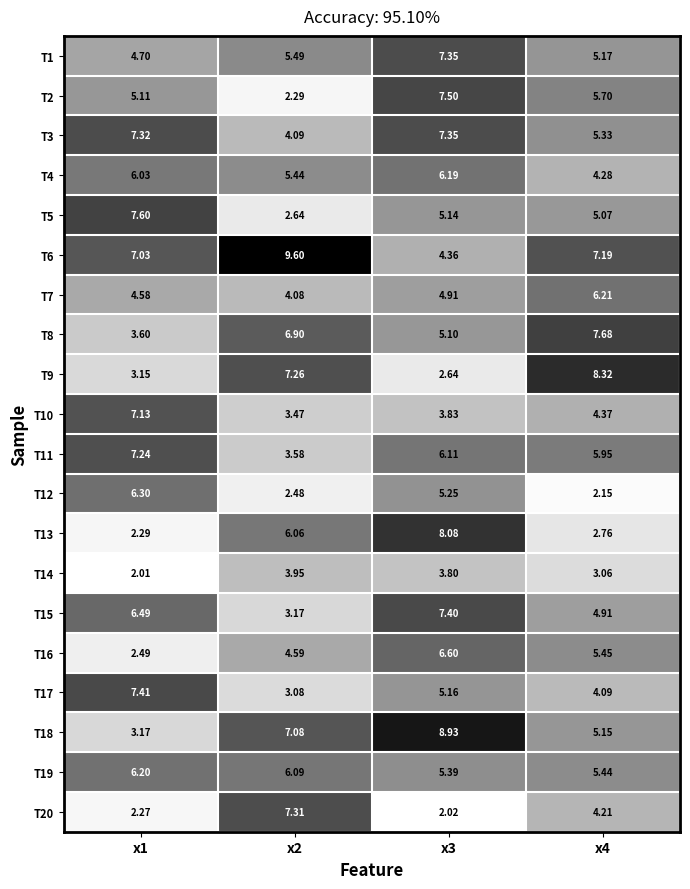

Is the value of T5 at x3 greater than the value of T8 at x3?

Yes